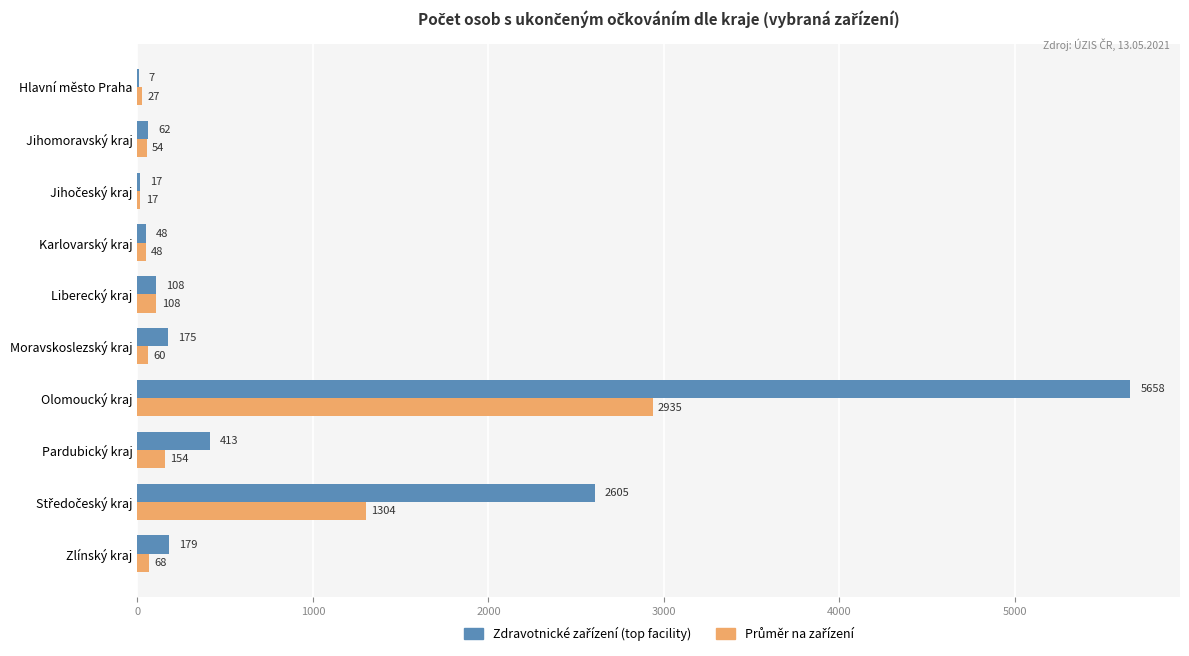

At which category is the sum across all series the highest?

Olomoucký kraj